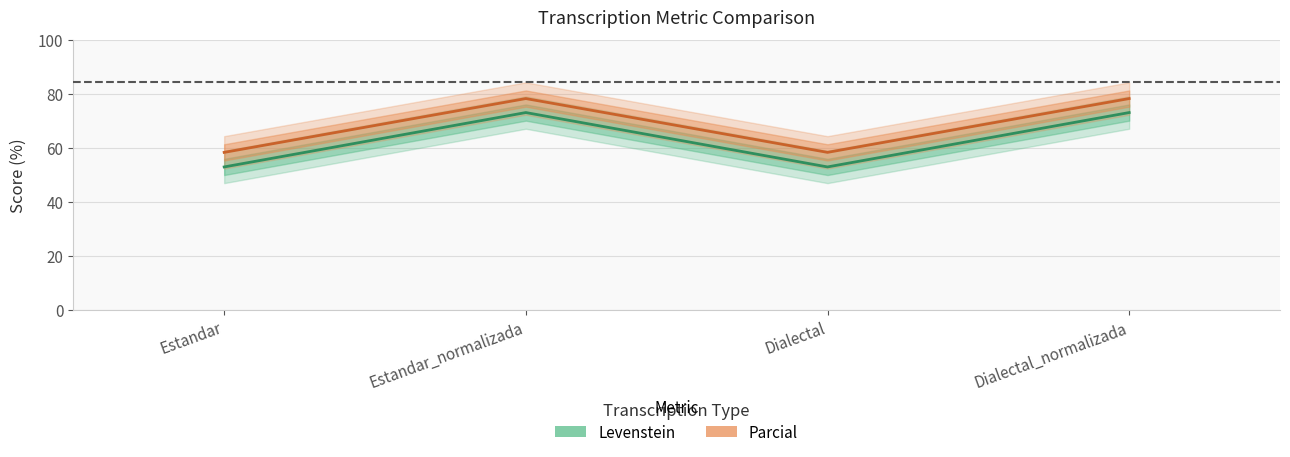

Reading left to right, extract all data points from this chart.

Levenstein: Estandar=52.9	Estandar_normalizada=73.1	Dialectal=52.9	Dialectal_normalizada=73.1
Parcial: Estandar=58.3	Estandar_normalizada=78.3	Dialectal=58.3	Dialectal_normalizada=78.3